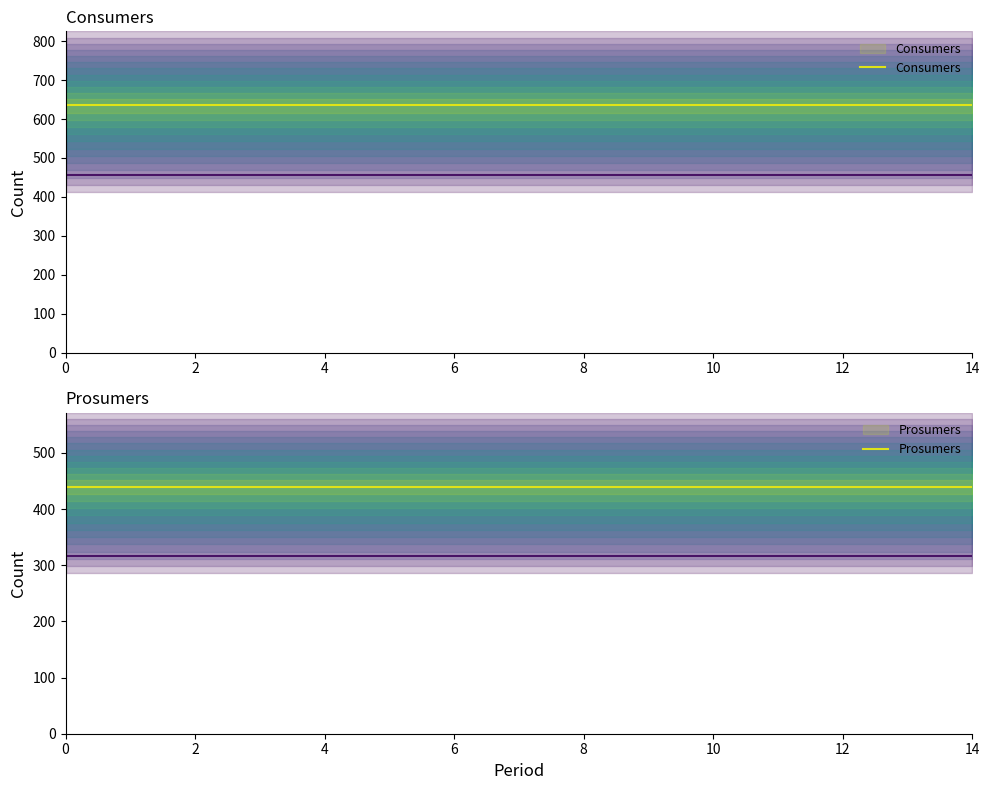

Rank the series by their maximum value, from highest to lowest.

Consumers, Prosumers